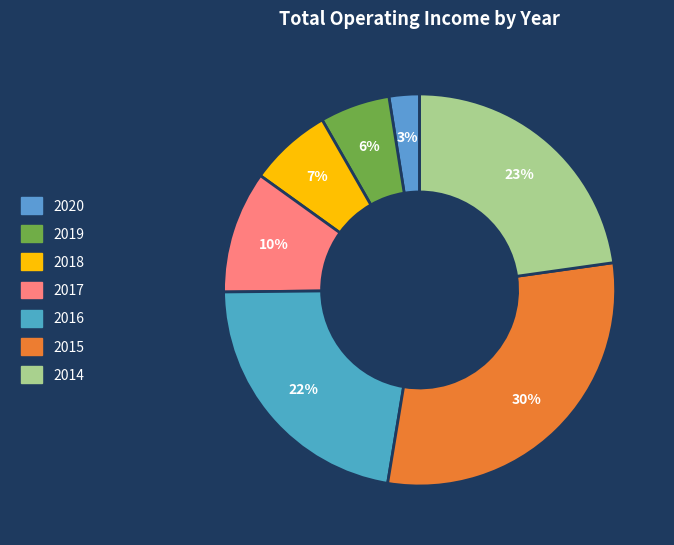

Rank the categories by value from lowest to highest.

2020, 2019, 2018, 2017, 2016, 2014, 2015